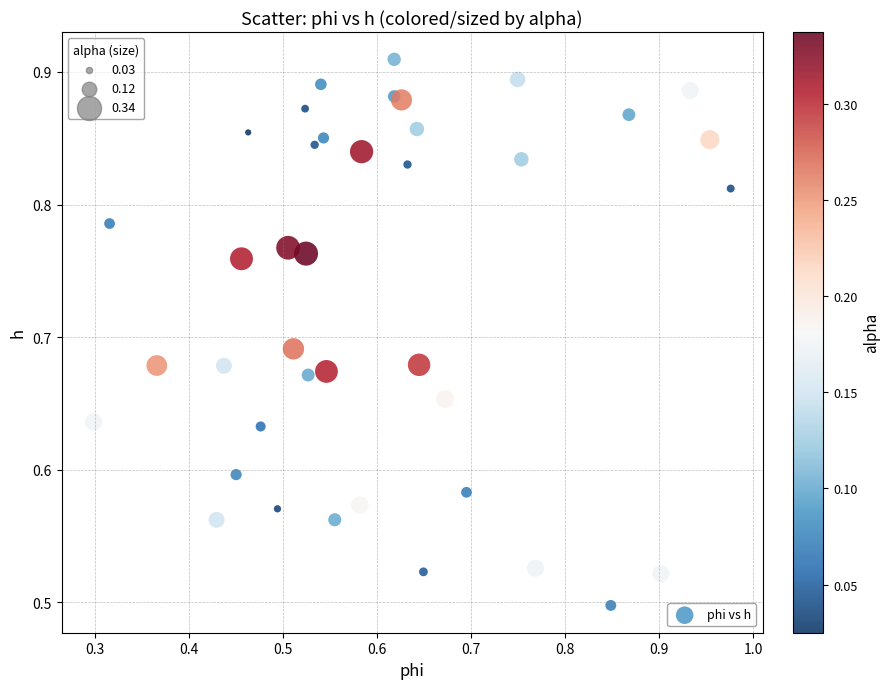

What is the range of Y values (max minus min)?

0.4